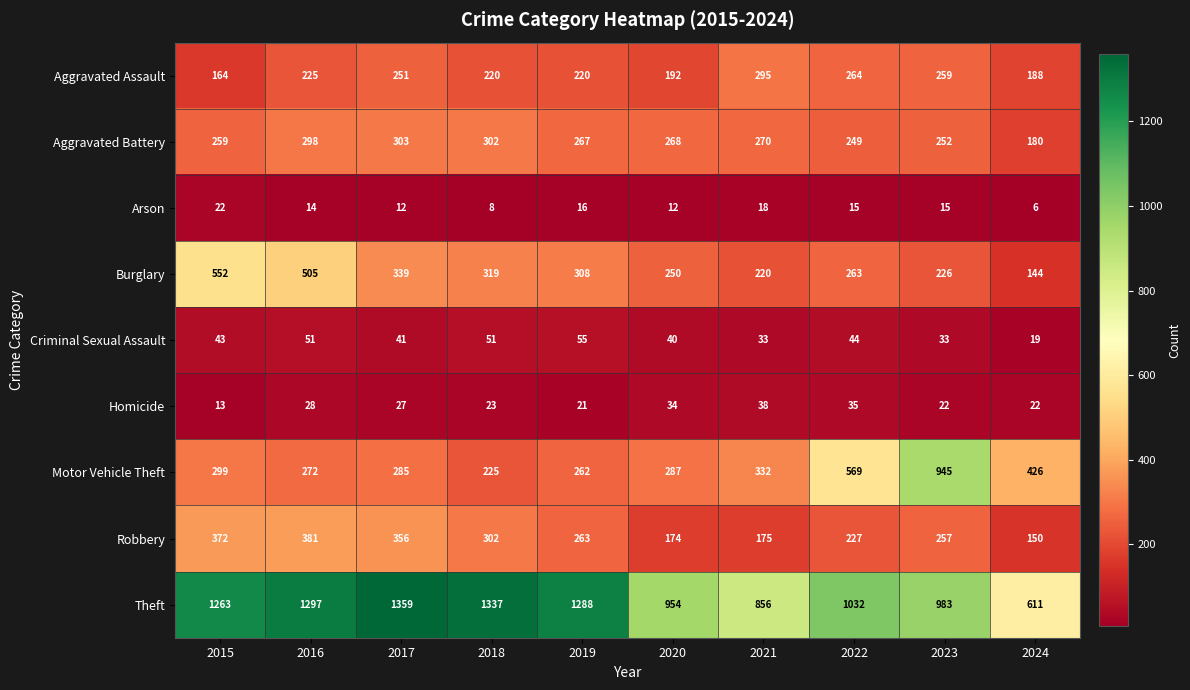

At which label does Homicide first exceed 27?

2016